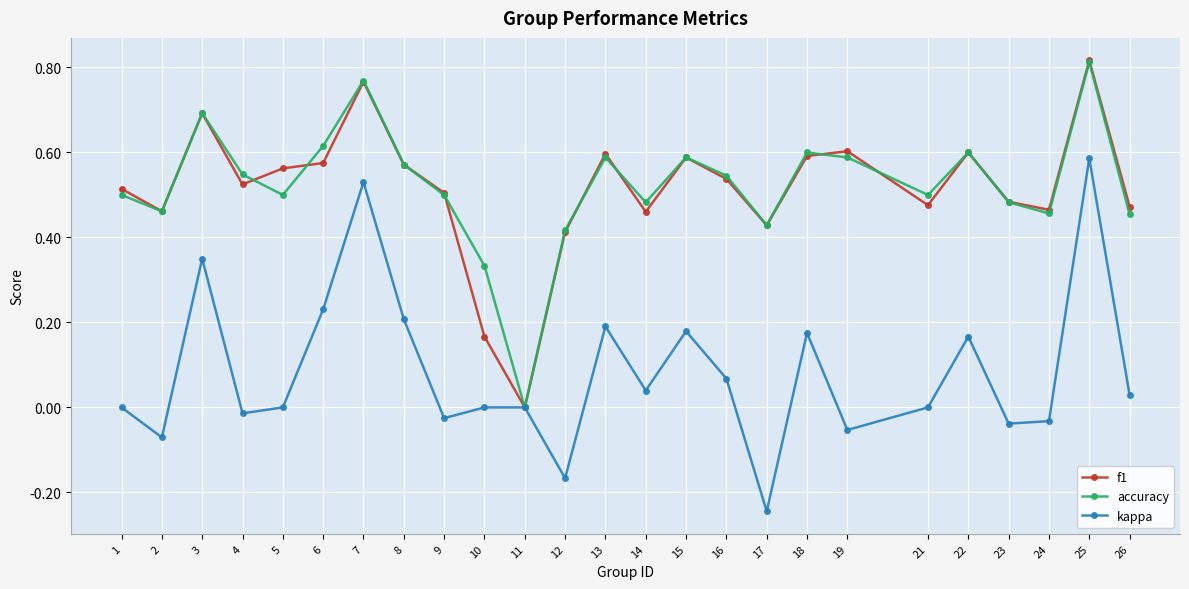

The value of kappa at 6 is 0.1. True or false?

False